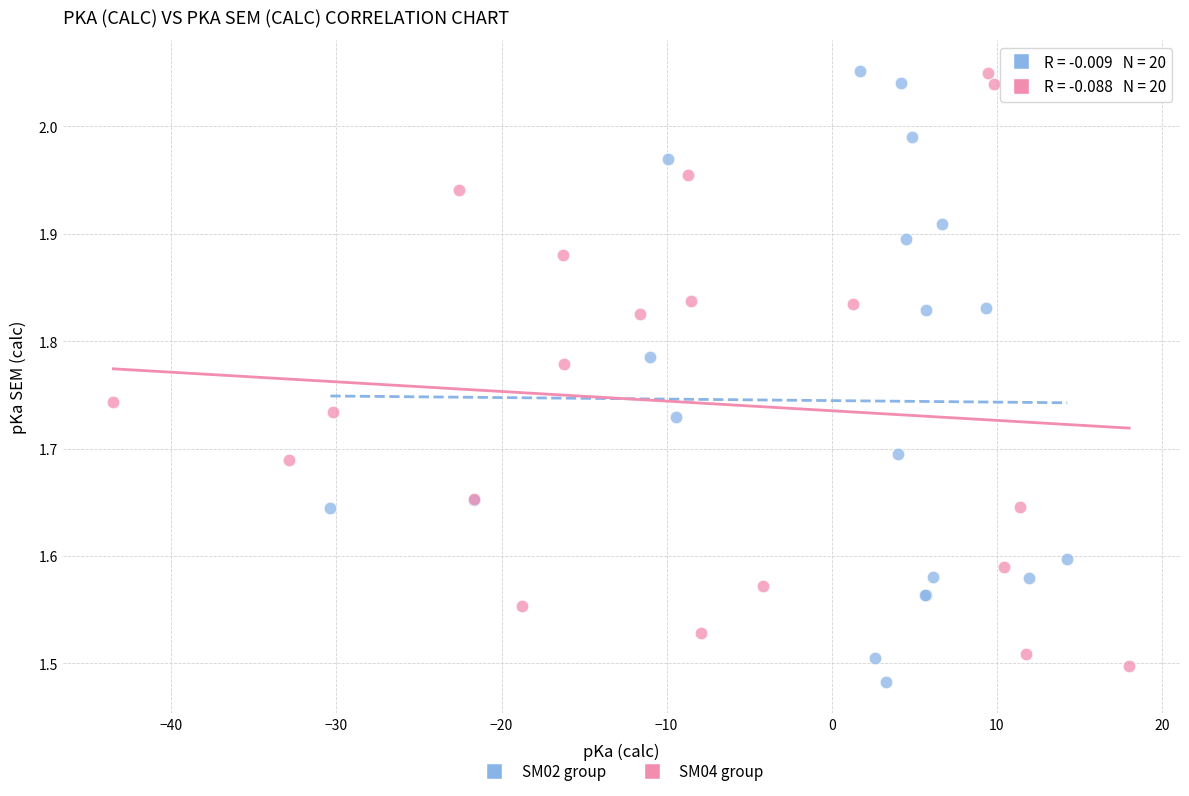

Which series has the largest Y range (max minus min)?

SM02 group